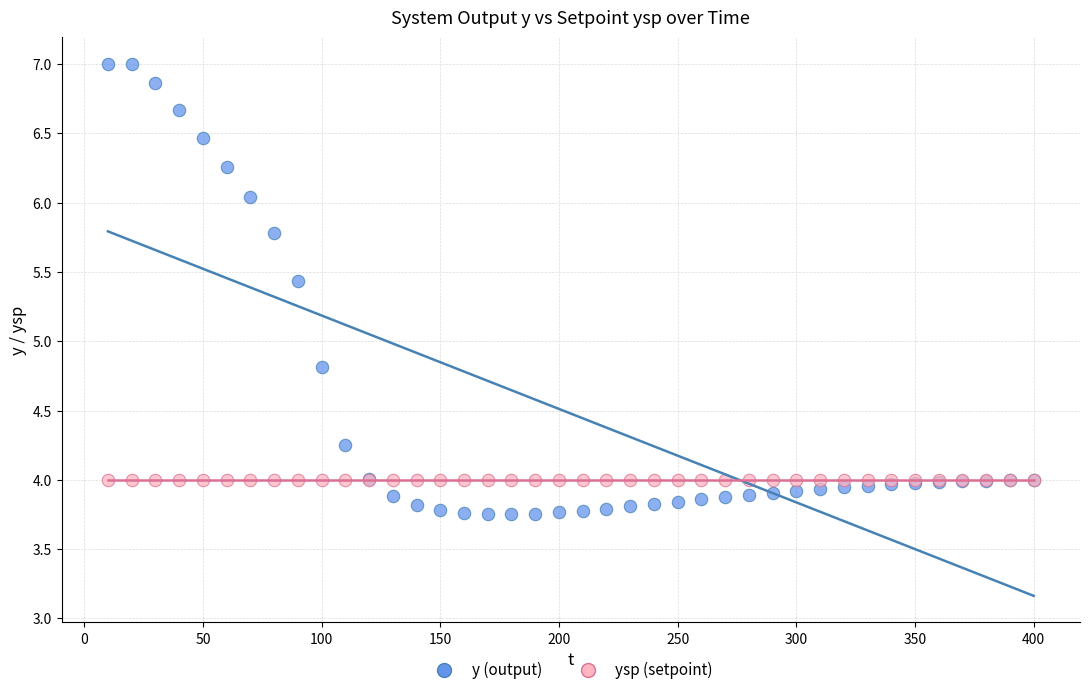

What are all the series names shown in the legend?

y (output), ysp (setpoint)